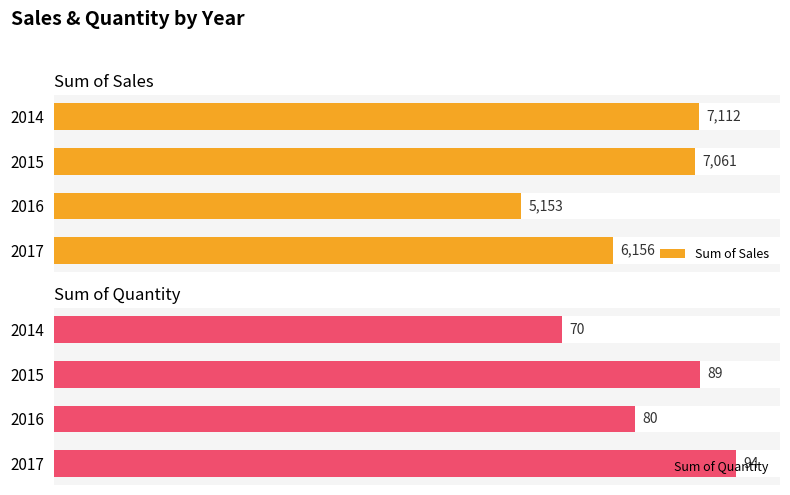

Which has a higher value, 2015 or 2017?

2015